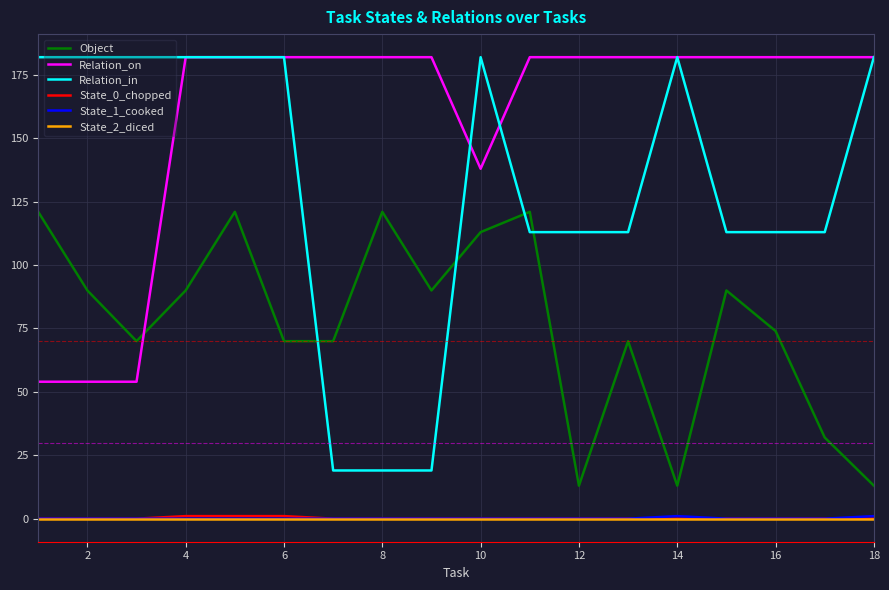

Which series has the largest total across all categories?

Relation_on